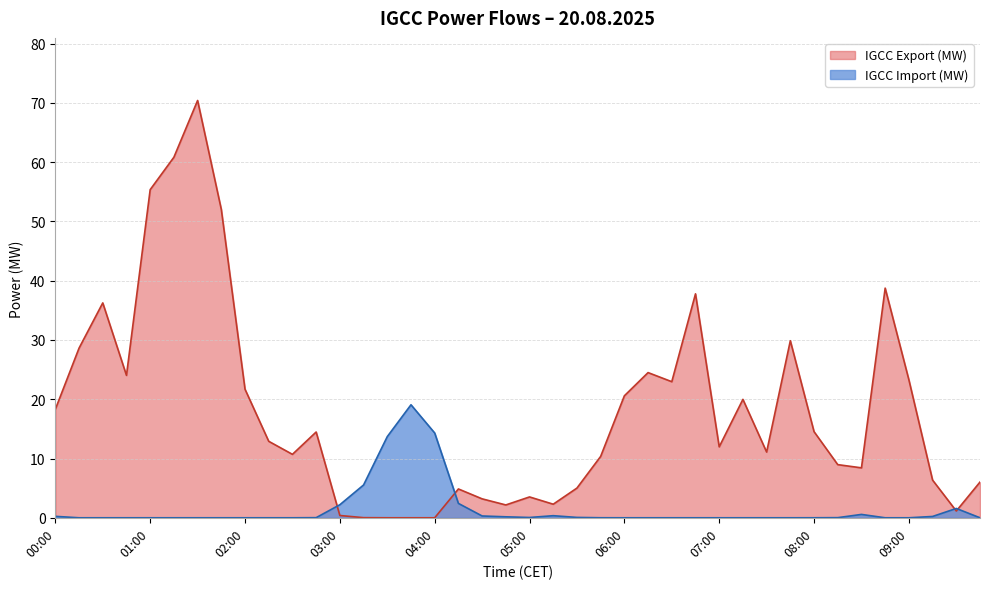

Reading left to right, list all the values displayed in this chart.

IGCC Export (MW): 00:00=18.3	00:15=28.6	00:30=36.2	00:45=24.0	01:00=55.4	01:15=60.8	01:30=70.4	01:45=52.0	02:00=21.7	02:15=12.9	02:30=10.7	02:45=14.5	03:00=0.4	03:15=0.0	03:30=0.0	03:45=0.0	04:00=0.0	04:15=4.9	04:30=3.2	04:45=2.2	05:00=3.5	05:15=2.3	05:30=5.0	05:45=10.4	06:00=20.6	06:15=24.5	06:30=23.0	06:45=37.8	07:00=12.0	07:15=20.0	07:30=11.1	07:45=29.9	08:00=14.5	08:15=9.0	08:30=8.4	08:45=38.7	09:00=23.3	09:15=6.4	09:30=1.1	09:45=6.0
IGCC Import (MW): 00:00=0.2	00:15=0.0	00:30=0.0	00:45=0.0	01:00=0.0	01:15=0.0	01:30=0.0	01:45=0.0	02:00=0.0	02:15=0.0	02:30=0.0	02:45=0.0	03:00=2.2	03:15=5.5	03:30=13.7	03:45=19.1	04:00=14.3	04:15=2.4	04:30=0.3	04:45=0.2	05:00=0.0	05:15=0.4	05:30=0.1	05:45=0.0	06:00=0.0	06:15=0.0	06:30=0.0	06:45=0.0	07:00=0.0	07:15=0.0	07:30=0.0	07:45=0.0	08:00=0.0	08:15=0.0	08:30=0.6	08:45=0.0	09:00=0.0	09:15=0.2	09:30=1.6	09:45=0.0